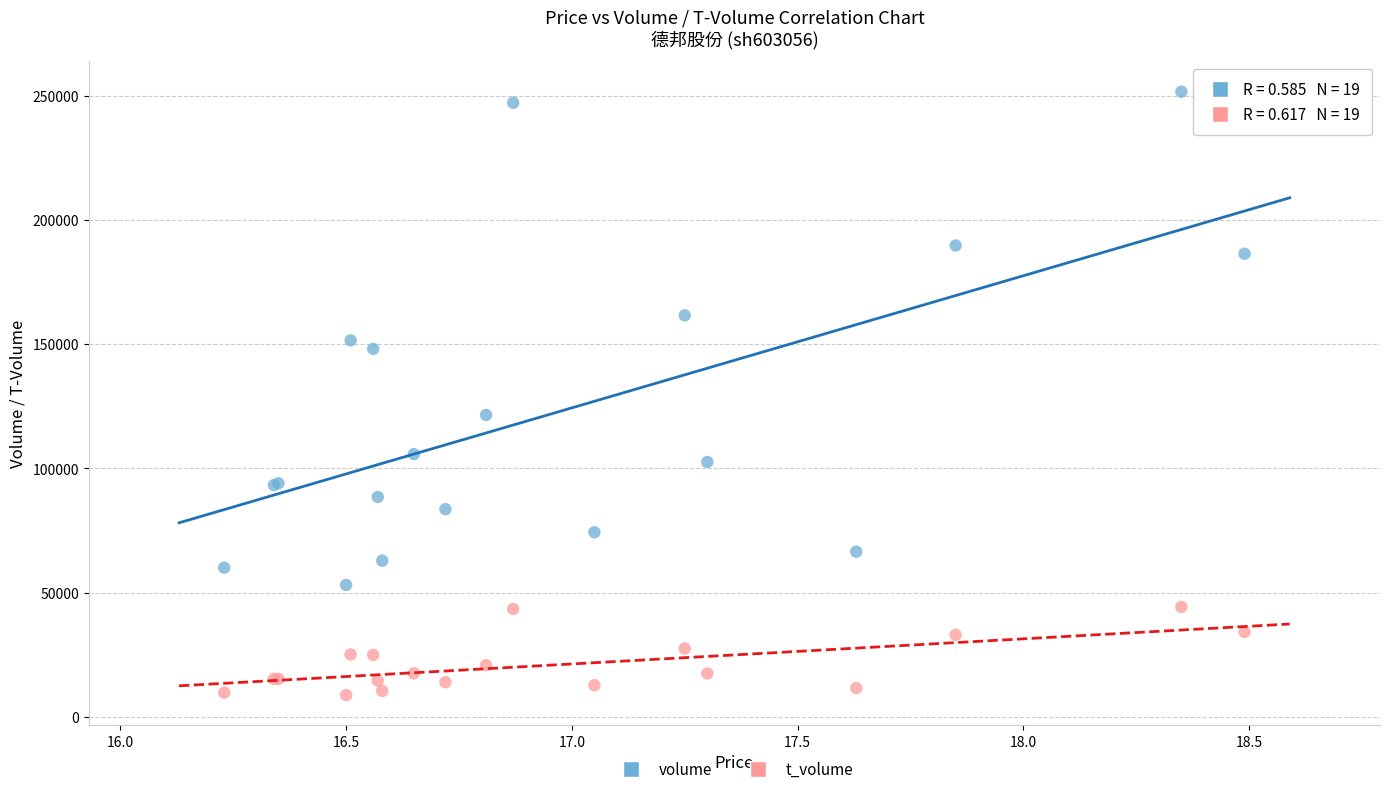

Which series reaches the minimum Y coordinate?

t_volume